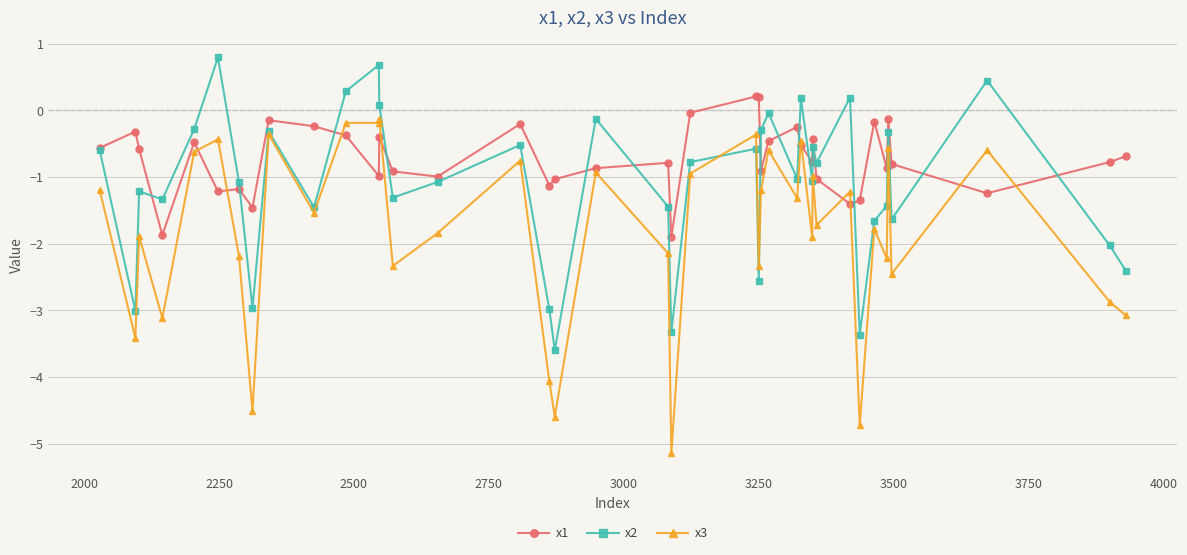

Which series has the largest range (max minus min)?

x3